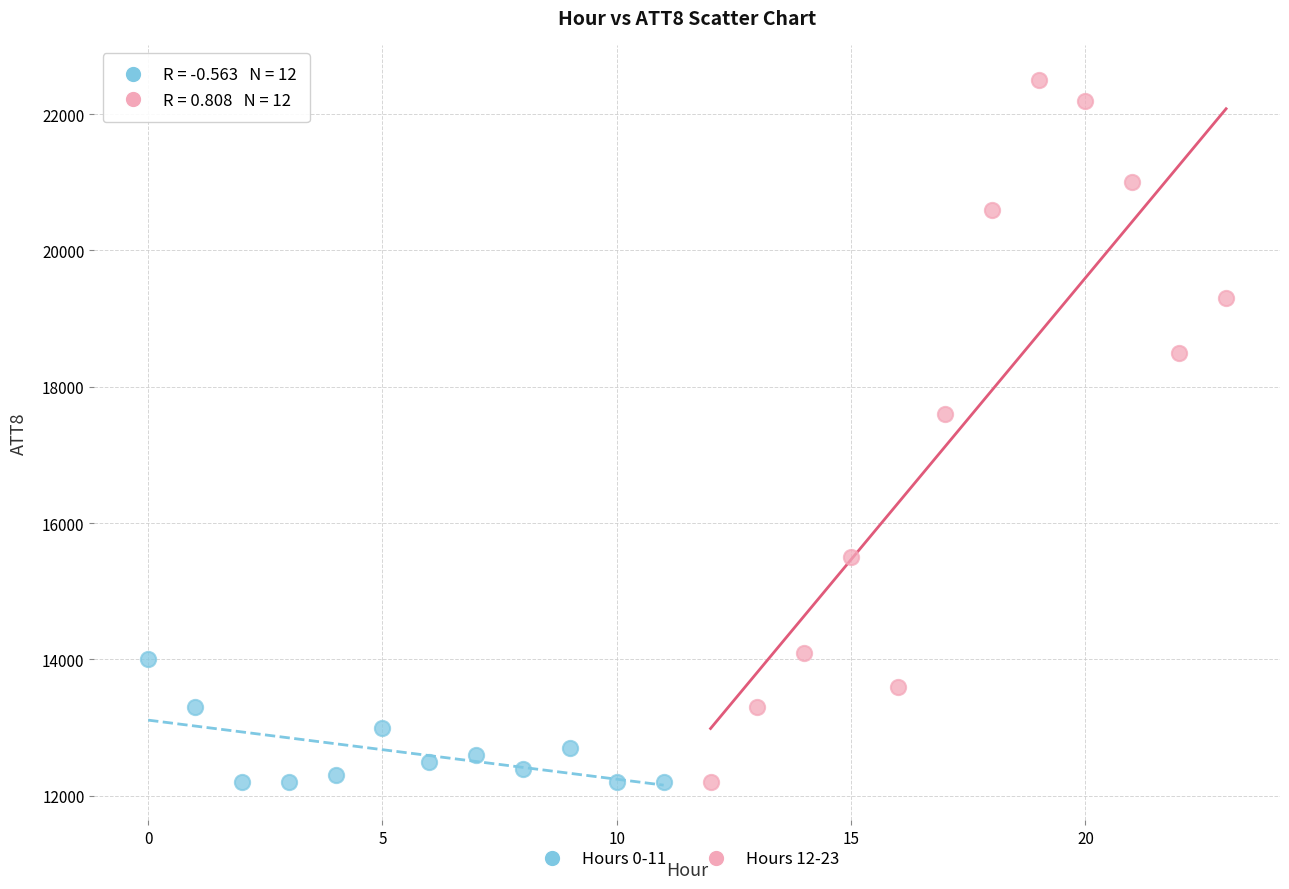

Which series reaches the maximum Y coordinate?

Hours 12-23